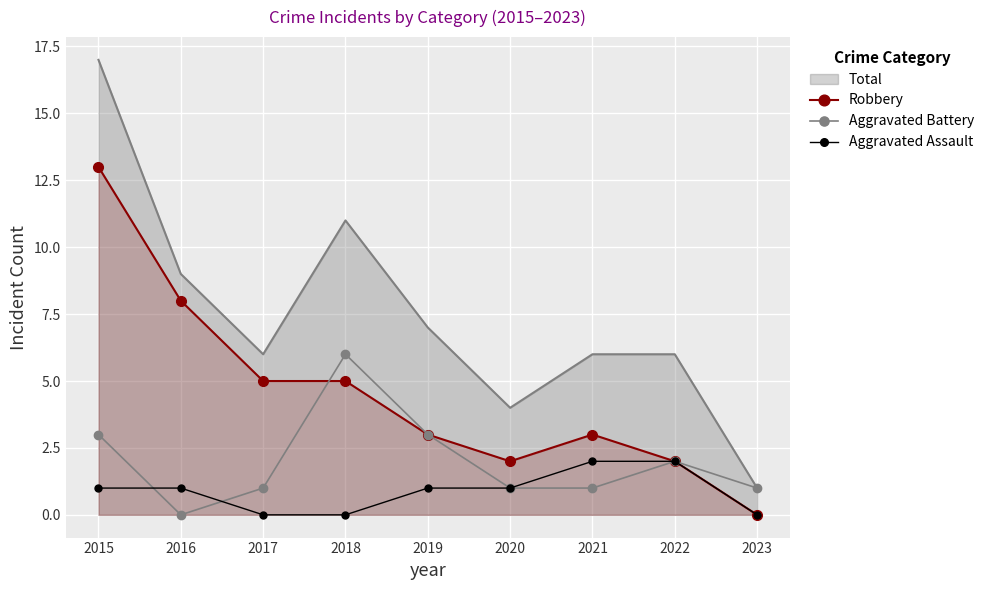

After their last crossing, which series has the higher values: Robbery or Aggravated Battery?

Aggravated Battery